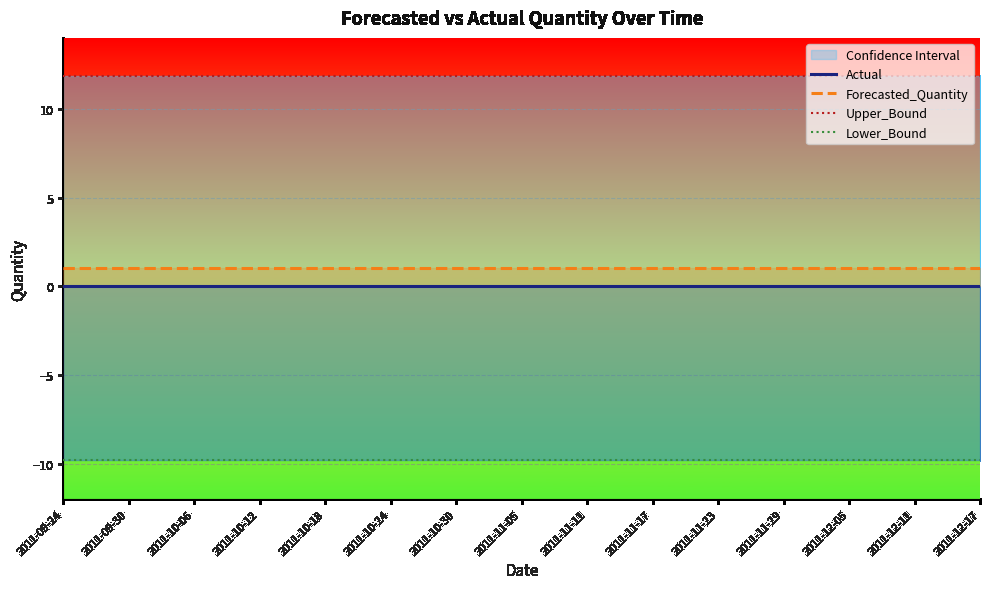

Rank the series by their maximum value, from lowest to highest.

Lower_Bound, Actual, Forecasted_Quantity, Upper_Bound